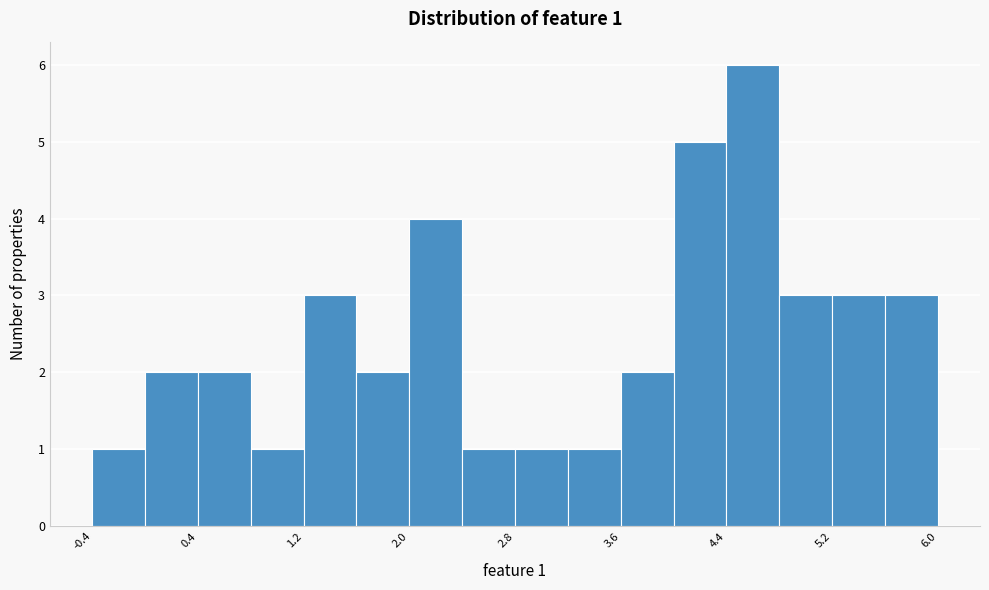

Read against the x-axis, roughly where is the centre of the tallest bar?

4.6